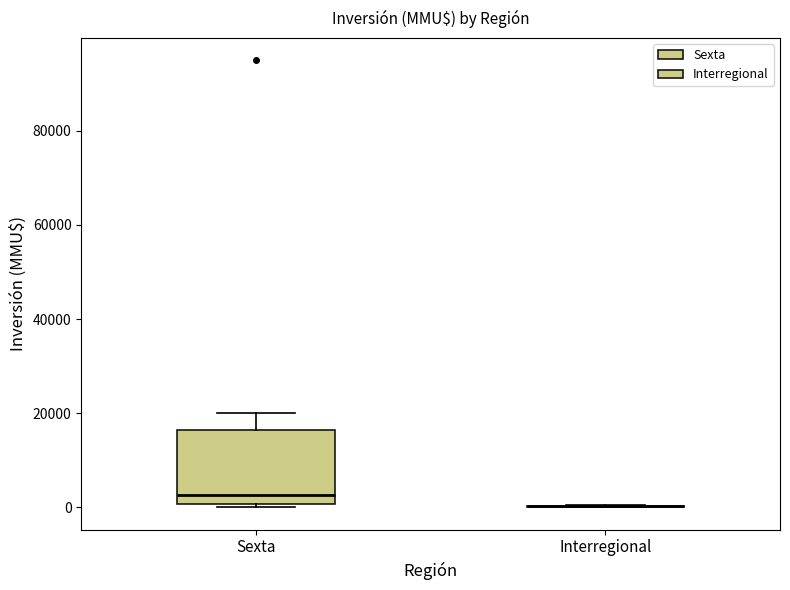

Reading left to right, transcribe this box plot: for each box, give where its median line is, the range the box spans, and where its two whiskers end, as read against the y-axis. The values are not printed on the chart, so give them approximately, as read against the axis.

Sexta: median 2000, box 0 to 16000, whiskers 0 (just below the box's lower edge) to 20000
Interregional: box collapsed to a line at 0, whiskers 0 to 0